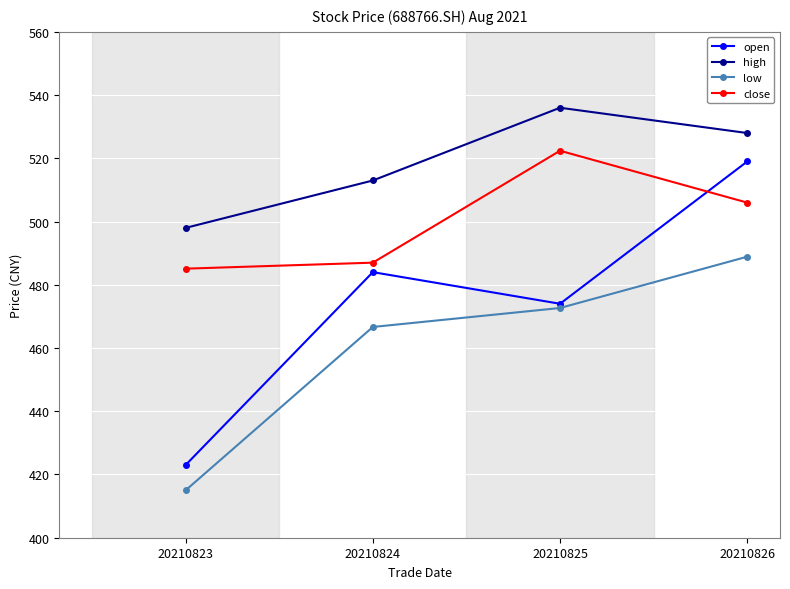

Is the value of open at 20210825 greater than the value of high at 20210823?

No